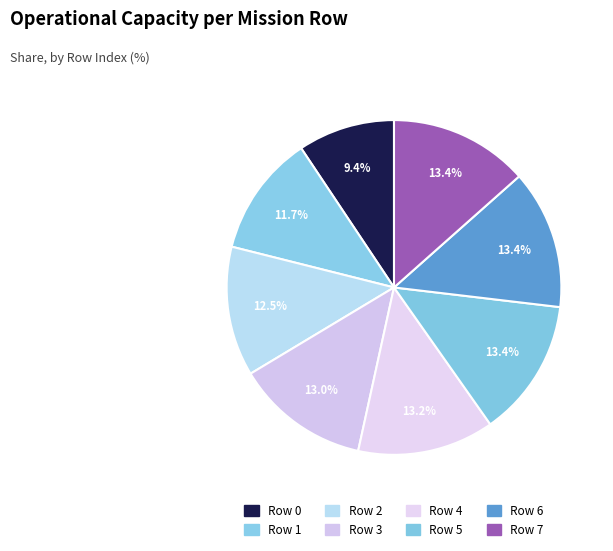

How many slices are in this pie chart?

8